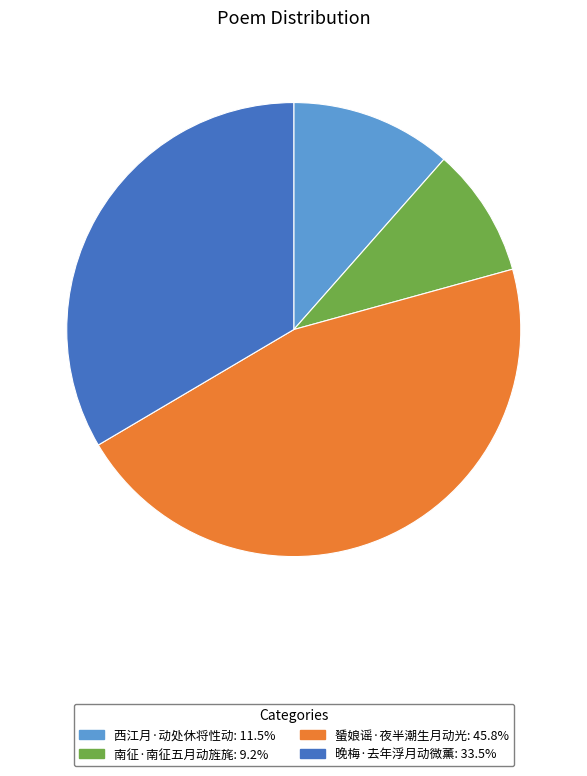

Do 南征·南征五月动旌旄 and 晚梅·去年浮月动微薰 together represent more than half of the pie?

No